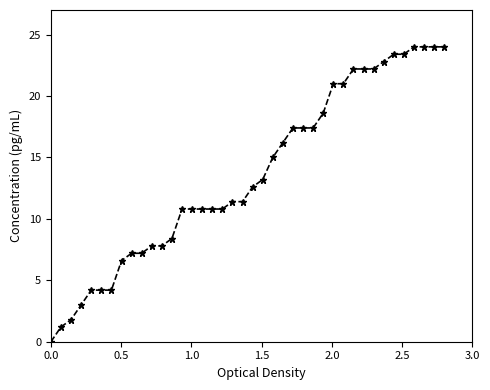

What is the value of the 32nd point from the left?

22.2